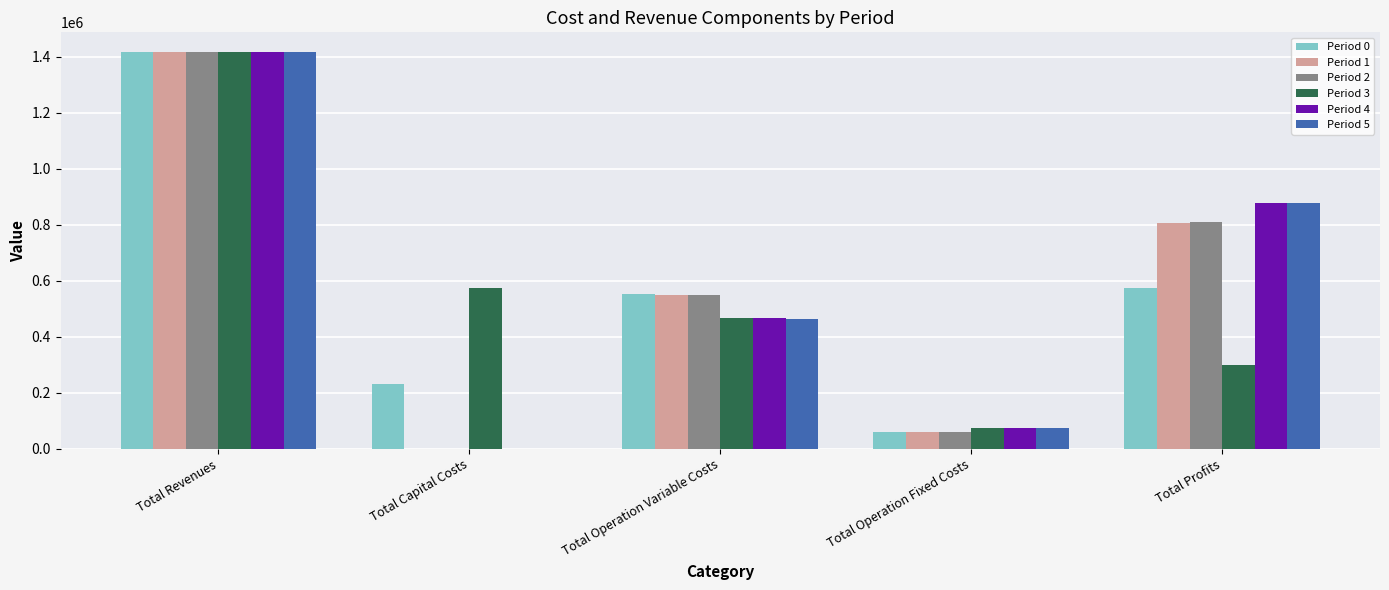

Reading left to right, what are all the values shown in this chart?

Period 0: Total Revenues=1416799.2	Total Capital Costs=232073.0	Total Operation Variable Costs=552118.0	Total Operation Fixed Costs=58612.2	Total Profits=573996.0
Period 1: Total Revenues=1416799.2	Total Capital Costs=0.0	Total Operation Variable Costs=550109.6	Total Operation Fixed Costs=58612.2	Total Profits=808077.4
Period 2: Total Revenues=1416799.2	Total Capital Costs=0.0	Total Operation Variable Costs=548098.5	Total Operation Fixed Costs=58612.2	Total Profits=810088.4
Period 3: Total Revenues=1416448.6	Total Capital Costs=575292.0	Total Operation Variable Costs=467799.4	Total Operation Fixed Costs=73502.0	Total Profits=299855.1
Period 4: Total Revenues=1416448.6	Total Capital Costs=0.0	Total Operation Variable Costs=466103.9	Total Operation Fixed Costs=73502.0	Total Profits=876842.6
Period 5: Total Revenues=1416448.6	Total Capital Costs=0.0	Total Operation Variable Costs=464406.1	Total Operation Fixed Costs=73502.0	Total Profits=878540.5